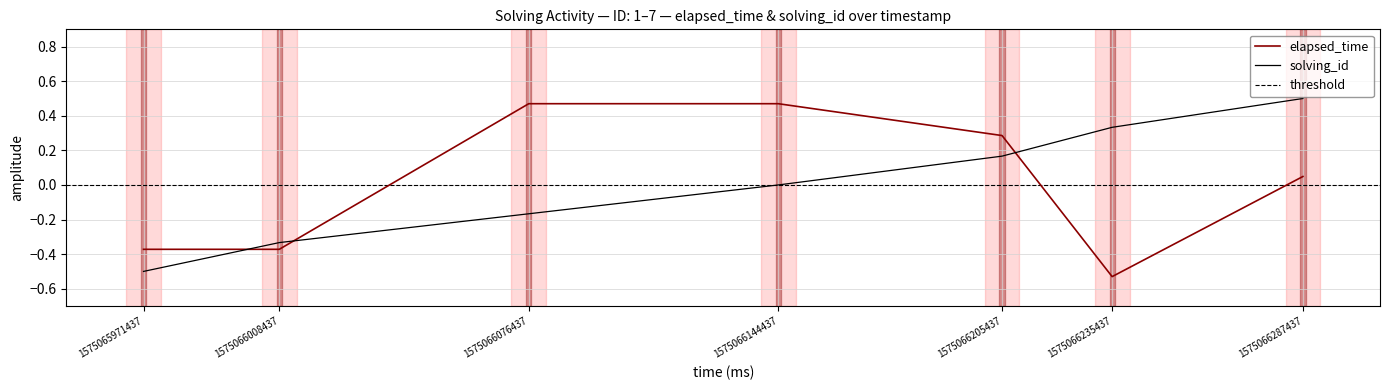

The value of elapsed_time at 1575066235437 is -0.2. True or false?

False